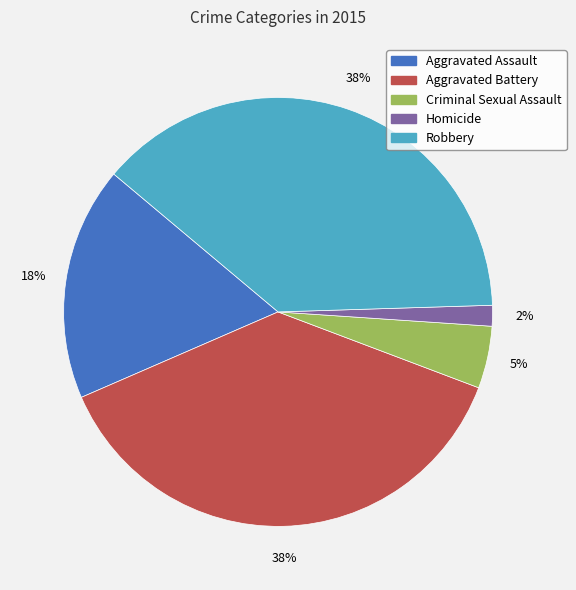

Count the number of slices in the pie.

5